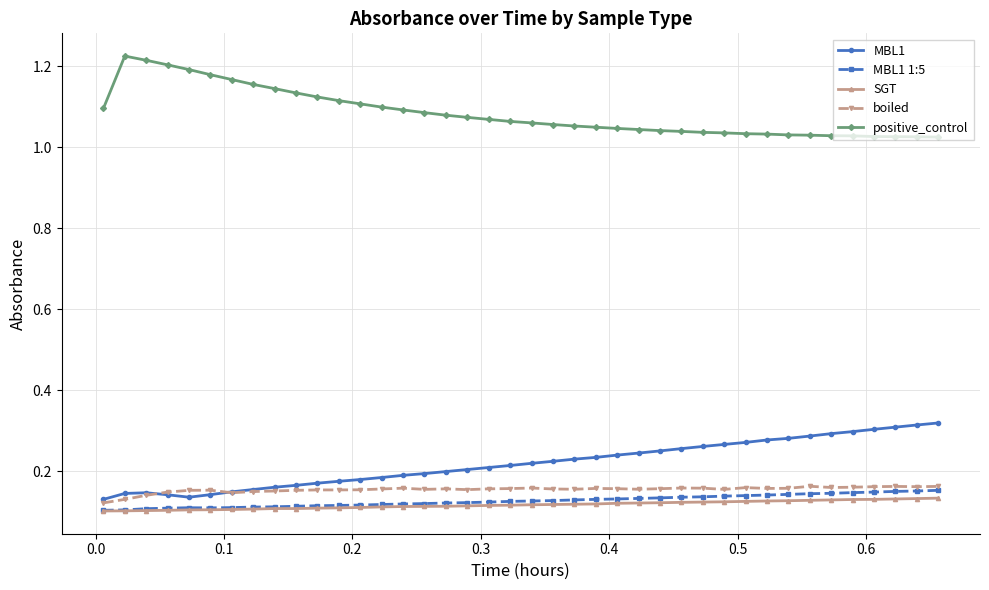

Count the MBL1 1:5 values in the range 0 to 1.

40